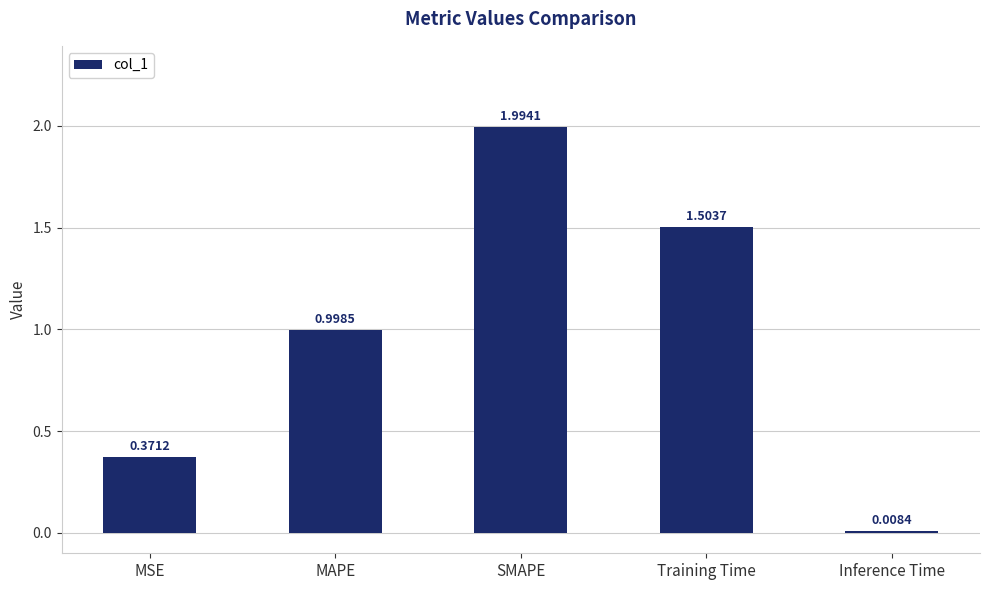

Does the chart contain stacked bars?

No